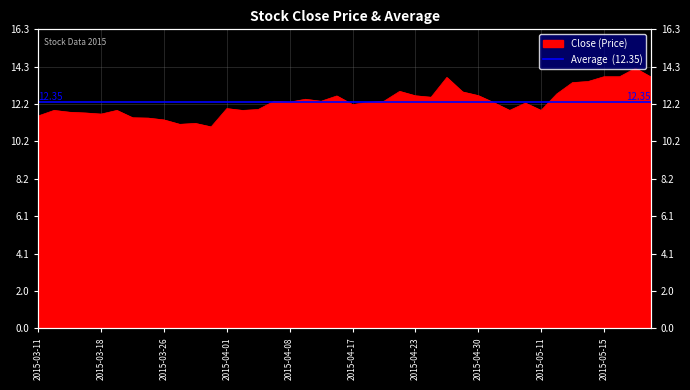

Rank the categories by value from lowest to highest.

2015-03-31, 2015-03-27, 2015-03-30, 2015-03-26, 2015-03-25, 2015-03-23, 2015-03-11, 2015-03-18, 2015-03-17, 2015-03-16, 2015-03-13, 2015-03-19, 2015-04-02, 2015-05-07, 2015-05-11, 2015-04-03, 2015-04-01, 2015-04-17, 2015-05-08, 2015-05-06, 2015-04-20, 2015-04-08, 2015-04-07, 2015-04-10, 2015-04-21, 2015-04-09, 2015-04-24, 2015-04-16, 2015-04-23, 2015-04-30, 2015-05-12, 2015-04-29, 2015-04-22, 2015-05-13, 2015-05-14, 2015-04-28, 2015-05-20, 2015-05-15, 2015-05-18, 2015-05-19